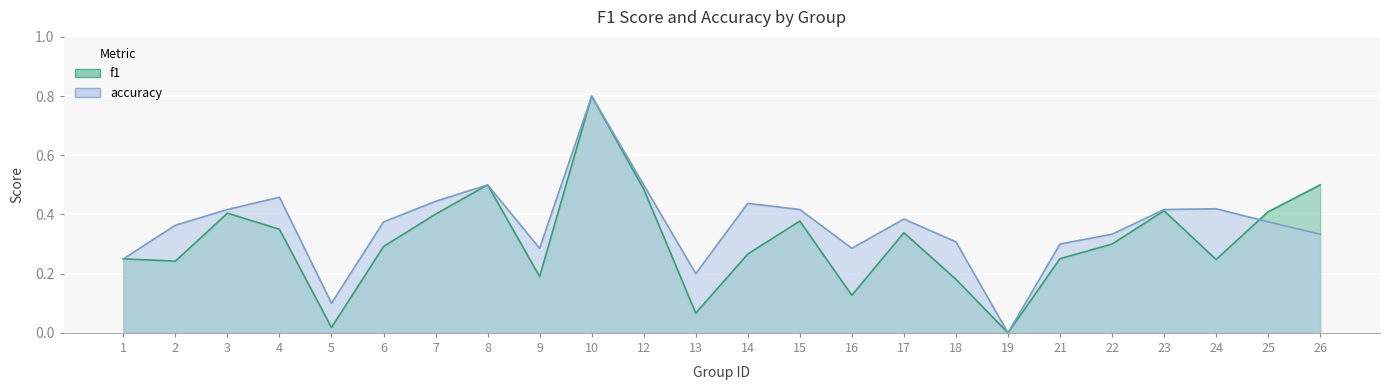

Which series has the largest total across all categories?

accuracy